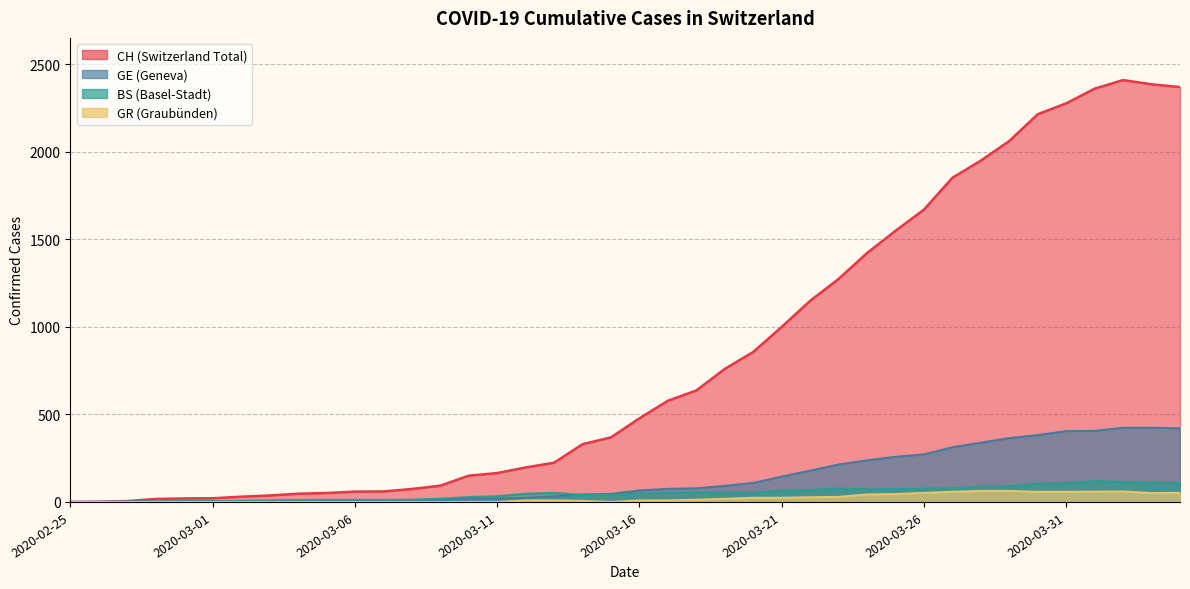

Where does the BS series first go above 52?

2020-03-18